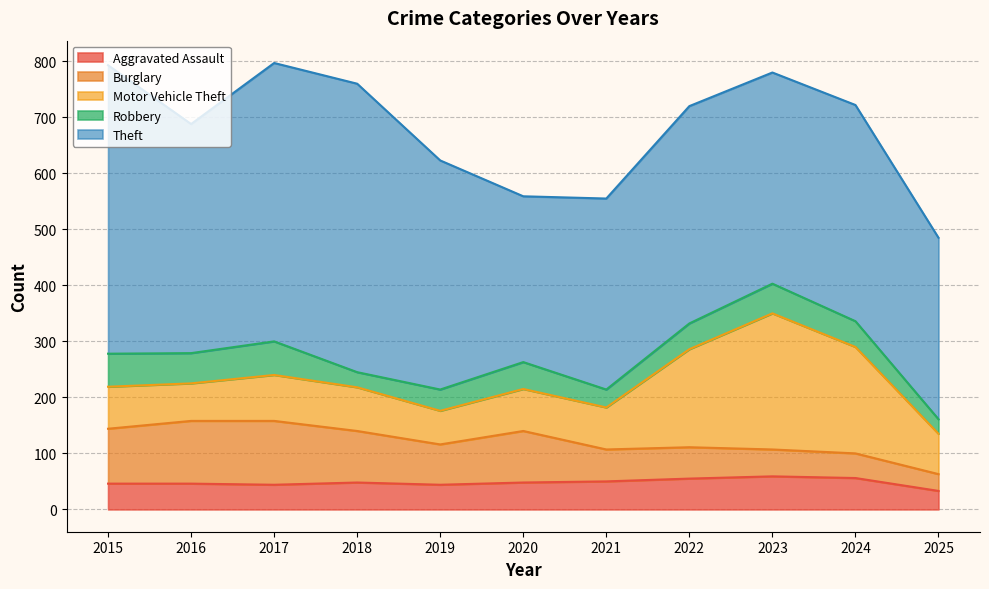

Does the chart display data point markers on the line(s)?

No